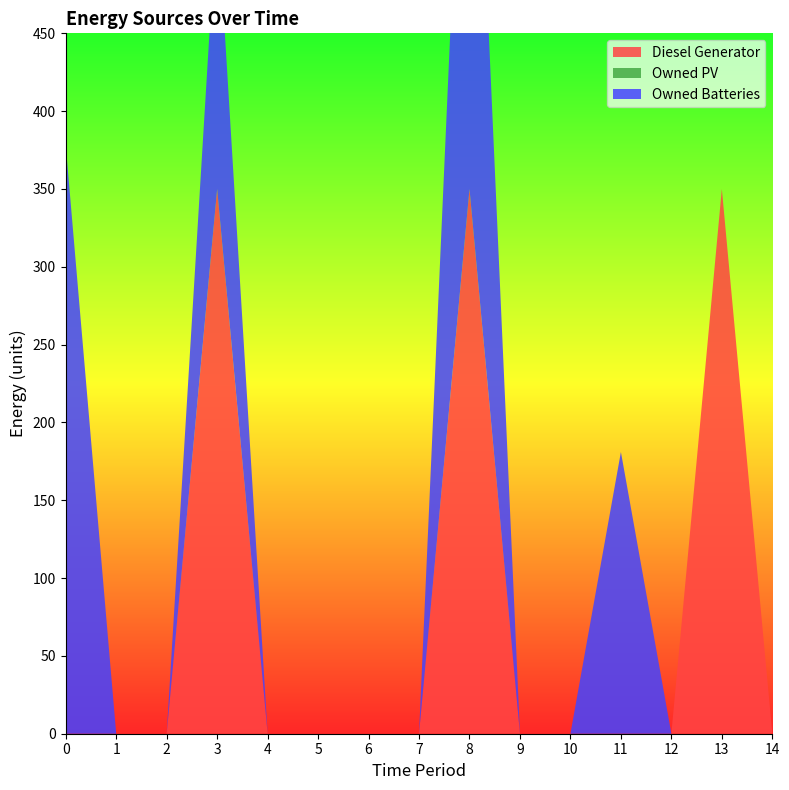

Reading left to right, extract all data points from this chart.

Diesel Generator: 0	0	0	350	0	0	0	0	350	0	0	0	0	350	0
Owned PV: 0	0	0	0	0	0	0	0	0	0	0	0	0	0	0
Owned Batteries: 378	0	0	181	0	0	0	0	378	0	0	181	0	0	0